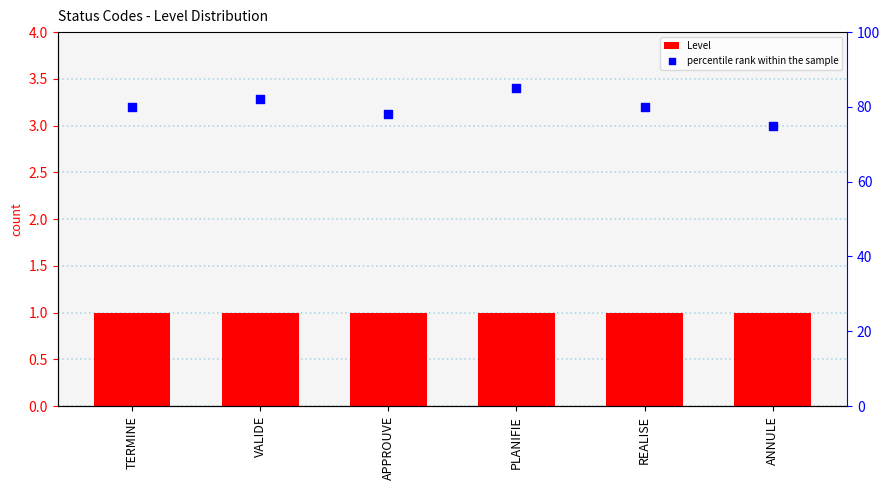

Which series has the largest total across all categories?

percentile rank within the sample